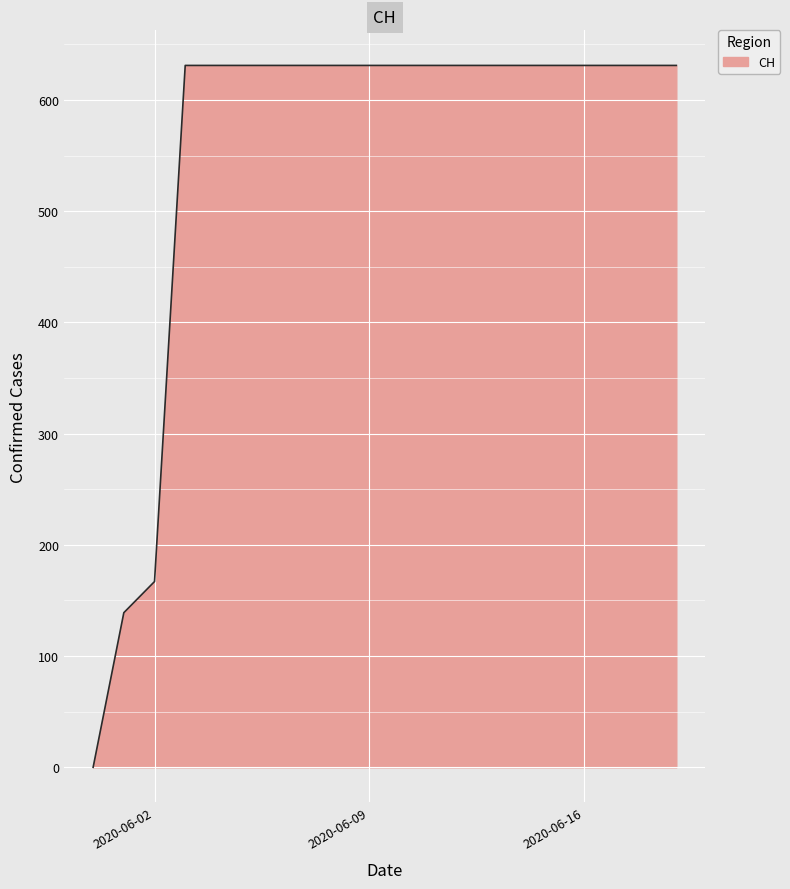

What is the difference between the maximum and second lowest values?

492